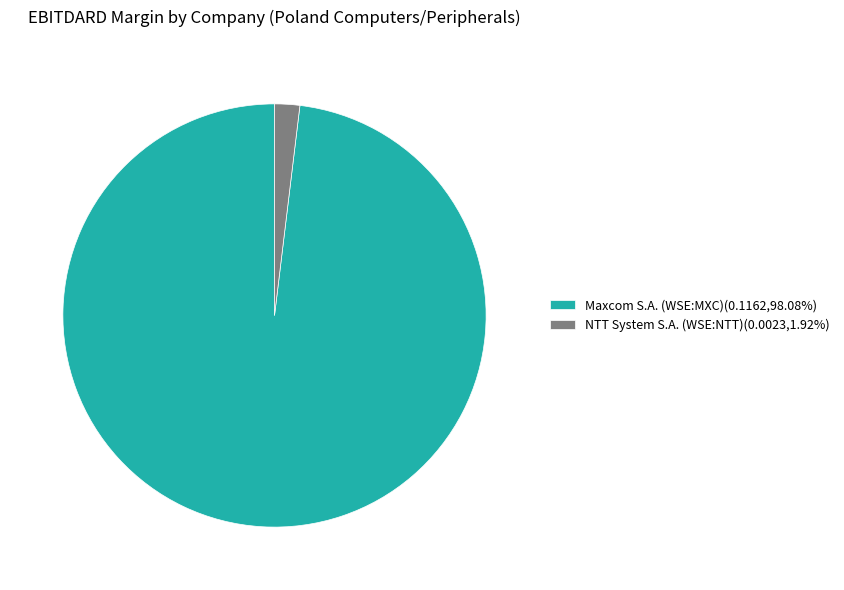

Does Maxcom S.A. (WSE:MXC)(0.1162,98.08%) represent more than half of the total?

Yes